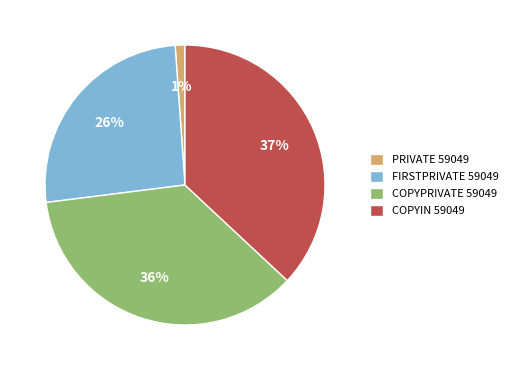

True or false: COPYIN 59049 accounts for 37% of the total.

True